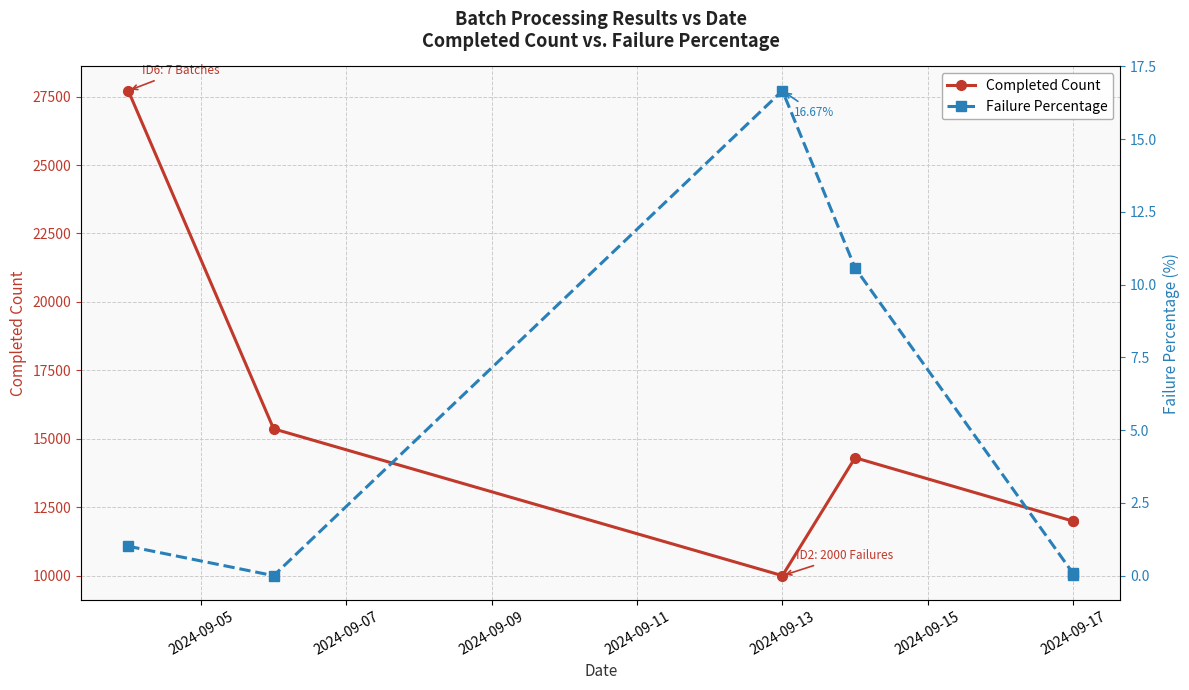

Reading left to right, list all the values displayed in this chart.

Completed Count: 27717.0	15364.0	10000.0	14308.0	11991.0	11997.0
Failure Percentage: 1.0	0.0	16.7	10.6	0.1	0.0